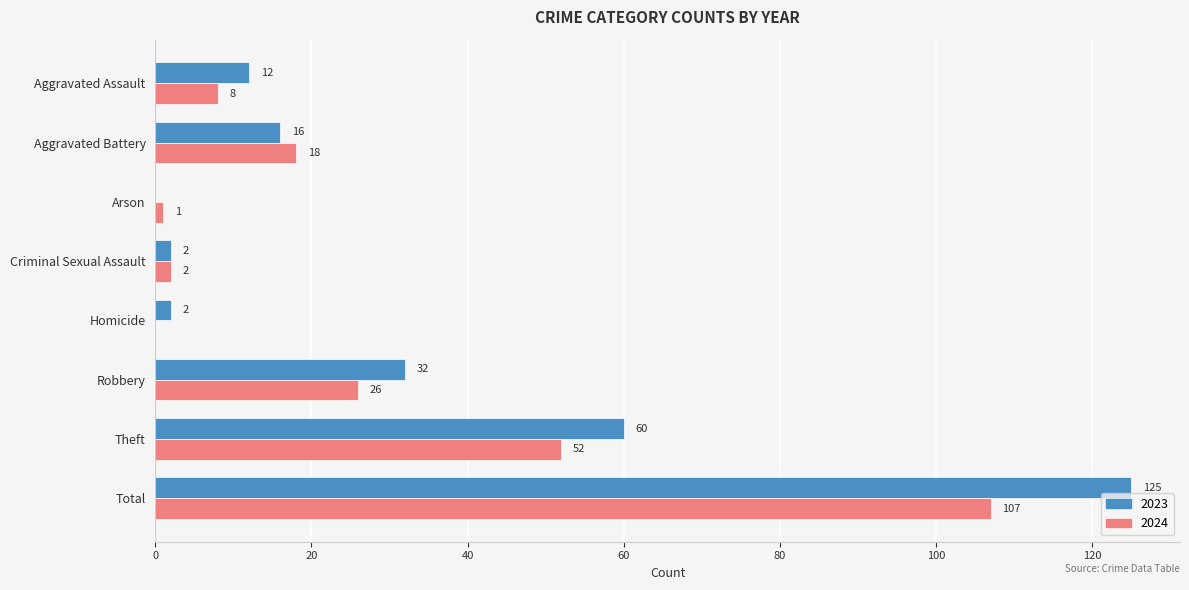

How many values in 2024 are above zero?

7